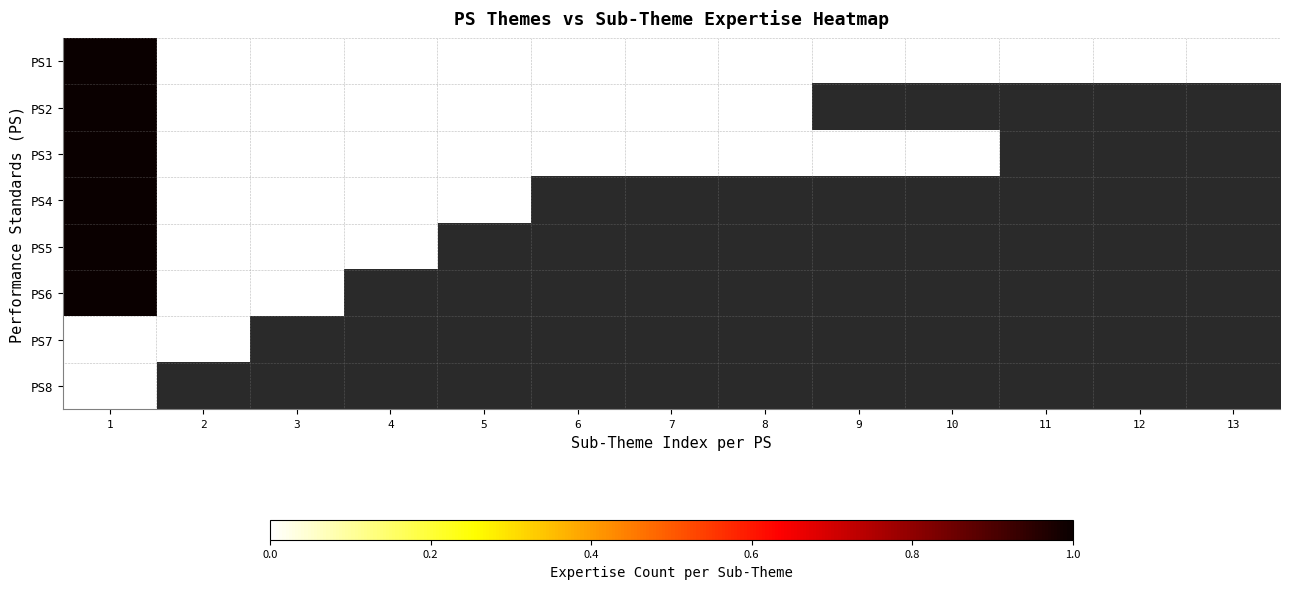

At which category is the sum across all series the highest?

1